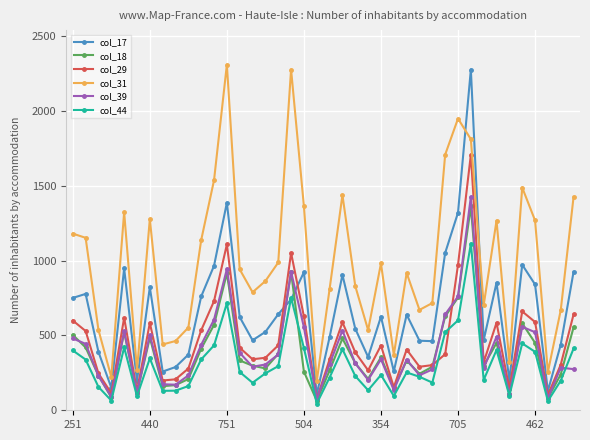

Is this an area chart (filled region under the line)?

No